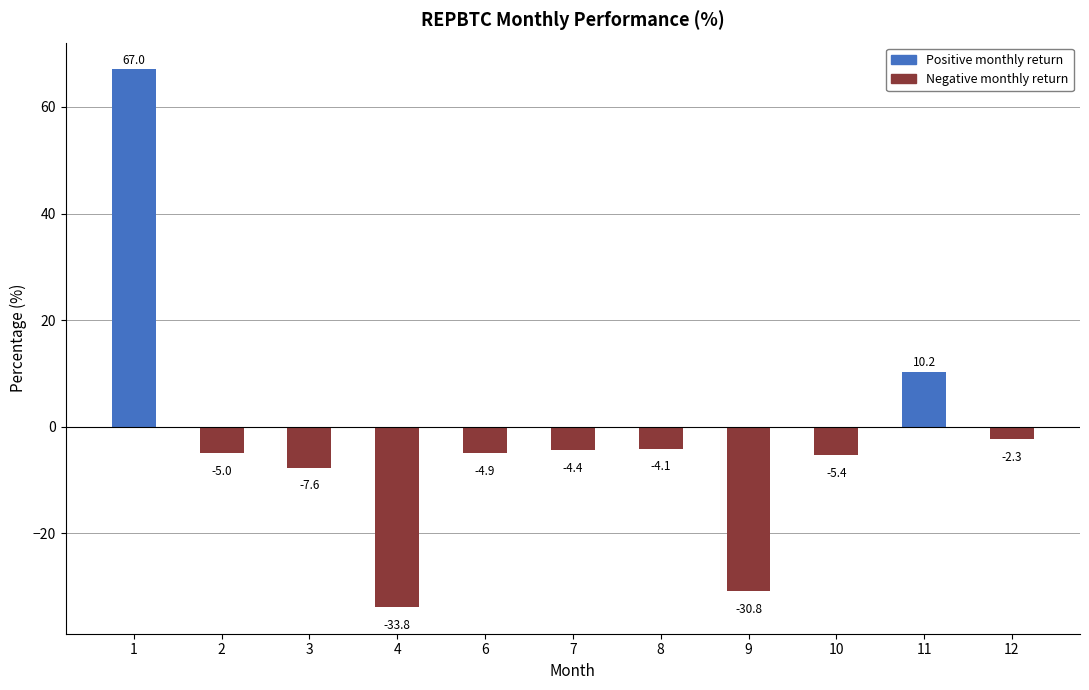

Are the bars grouped side by side (vs. stacked)?

No